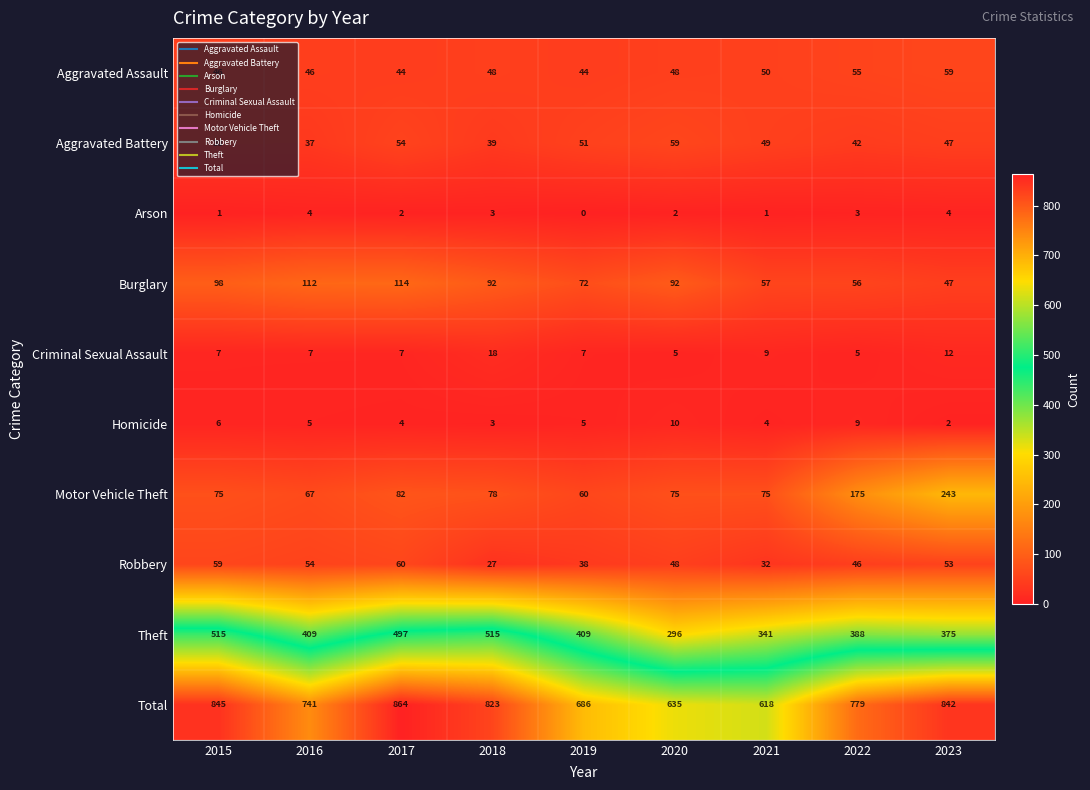

At which label does Robbery first exceed 48?

2015